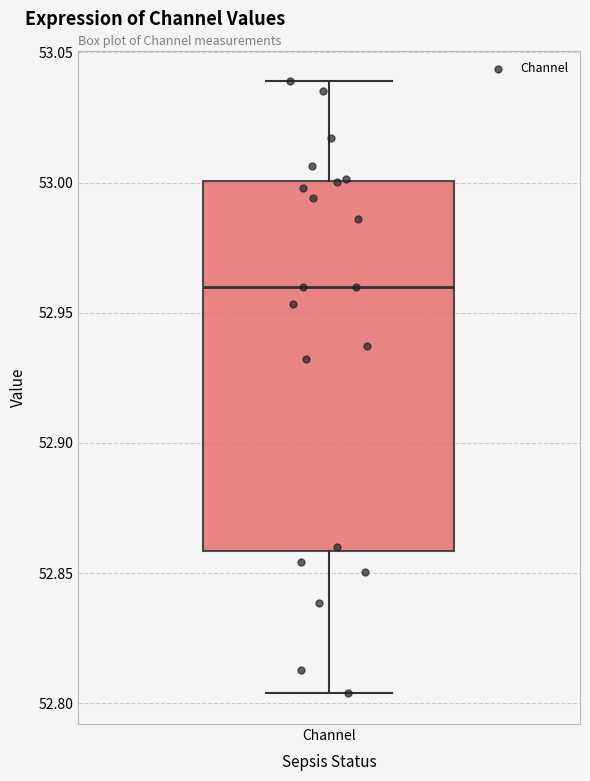

Read this box plot against the y-axis: the position of the median line, the range covered by the box, and the ends of both whiskers. The values are not printed on the chart, so give them approximately, as read against the axis.

median 52.960, box 52.860 to 53.000, whiskers 52.805 to 53.040